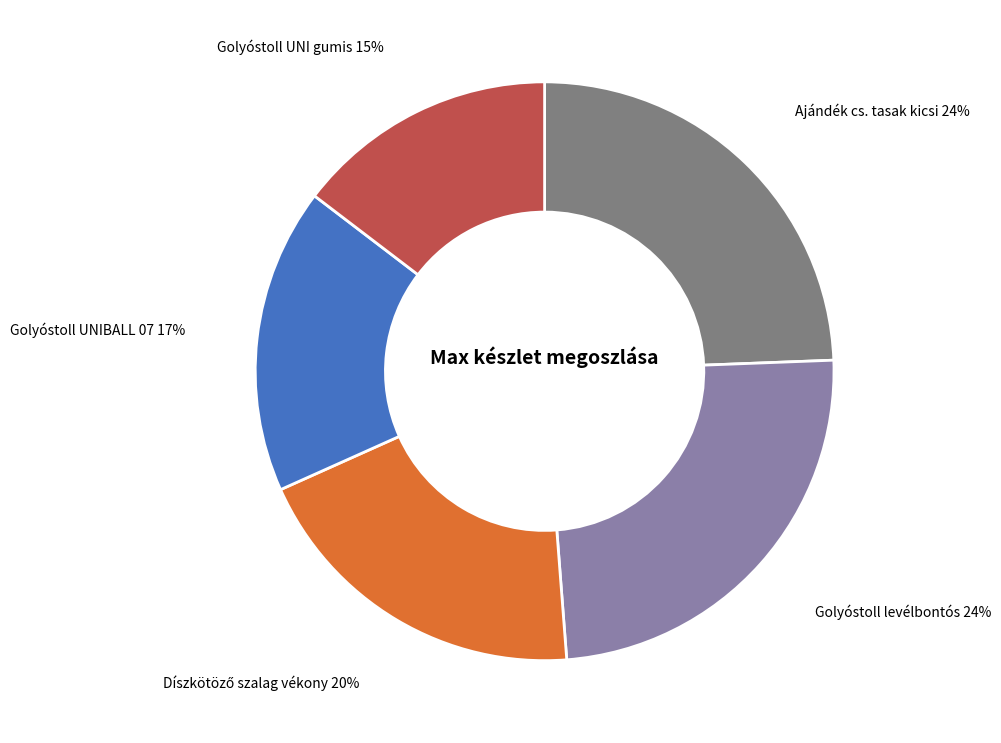

Count the number of slices in the pie.

5